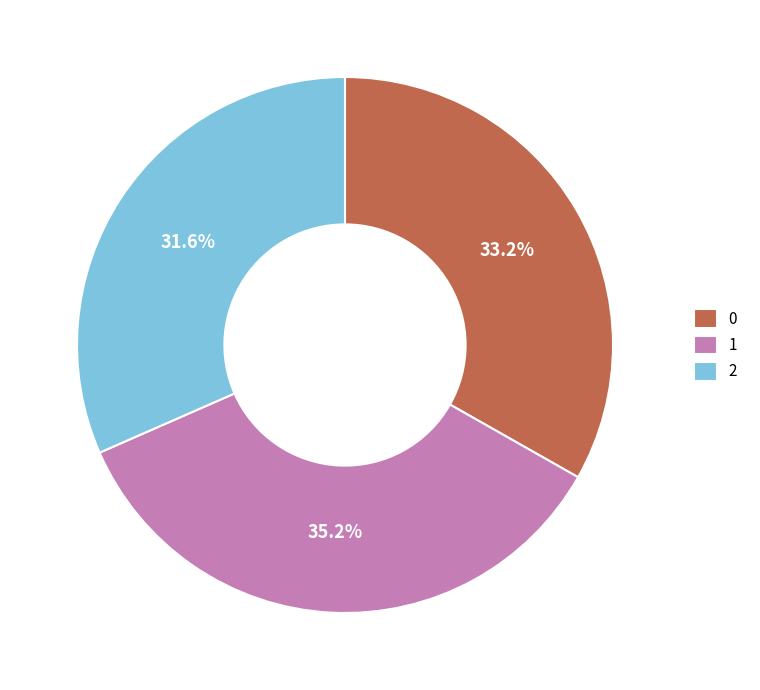

To the nearest percent, what is the average slice percentage?

33%